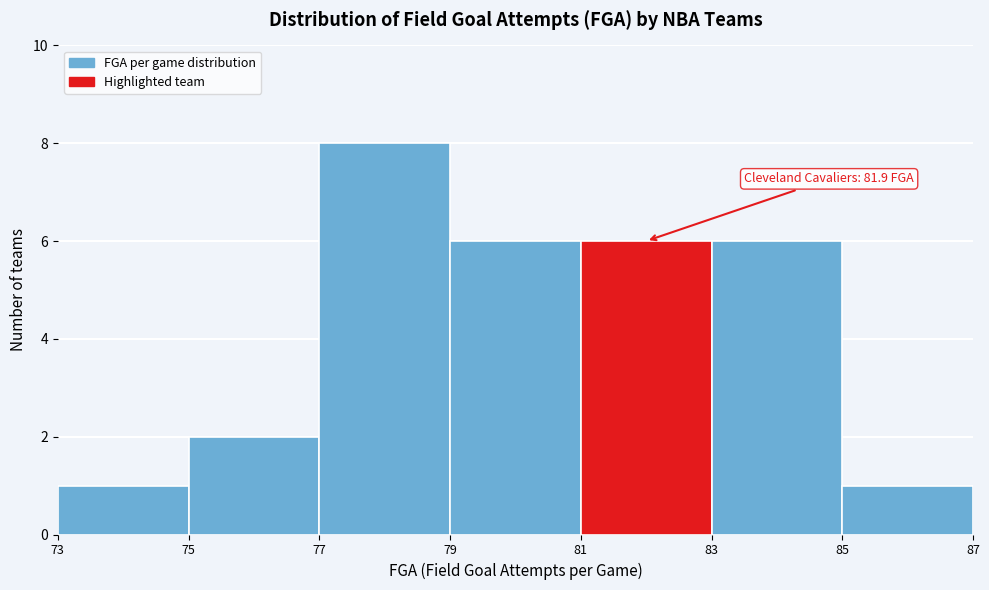

Which range on the x-axis has the tallest bar?

77 to 79